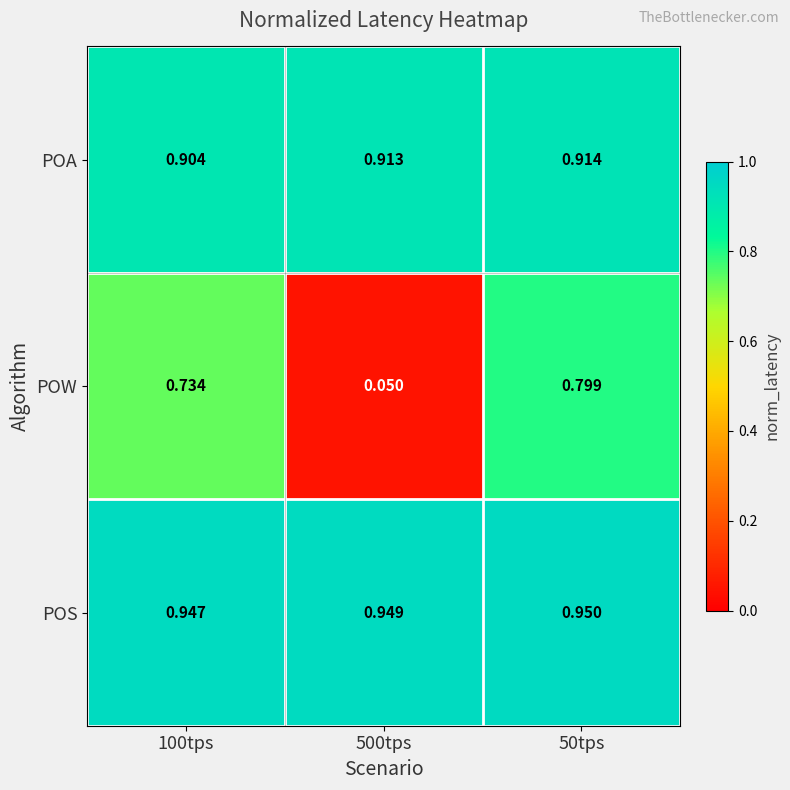

Rank the series at 500tps from highest to lowest value.

POS, POA, POW